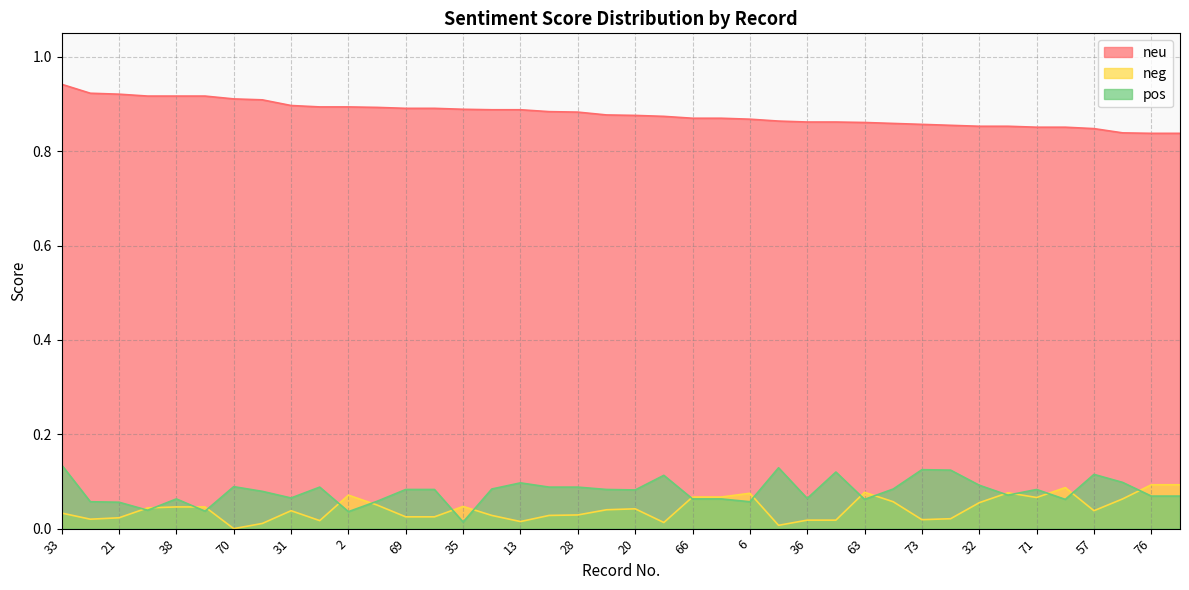

What is the sum of all neu values?

35.2